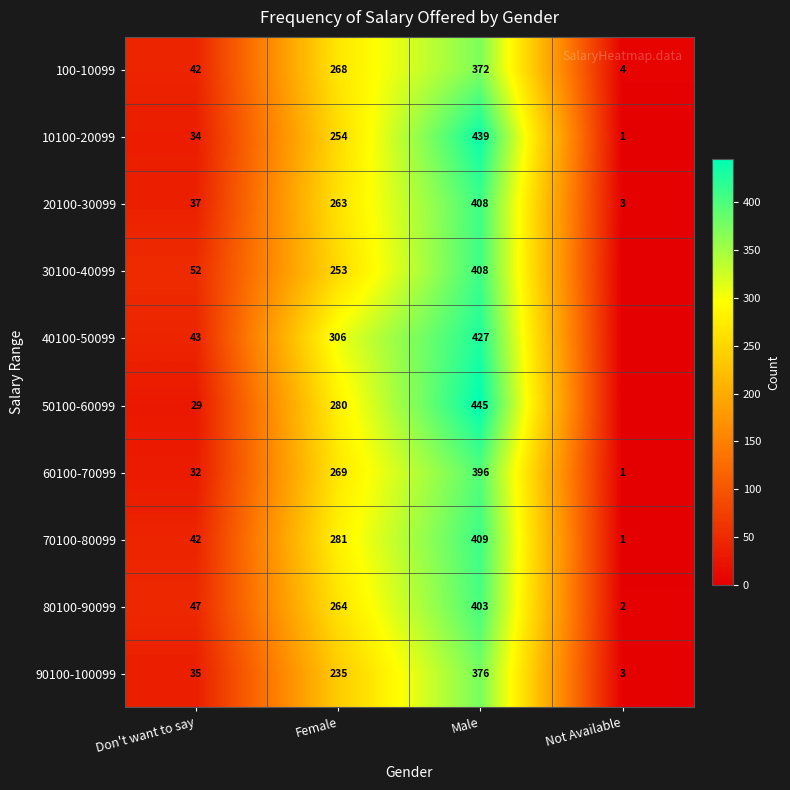

Where is 60100-70099 nearest to the value 198?

Female